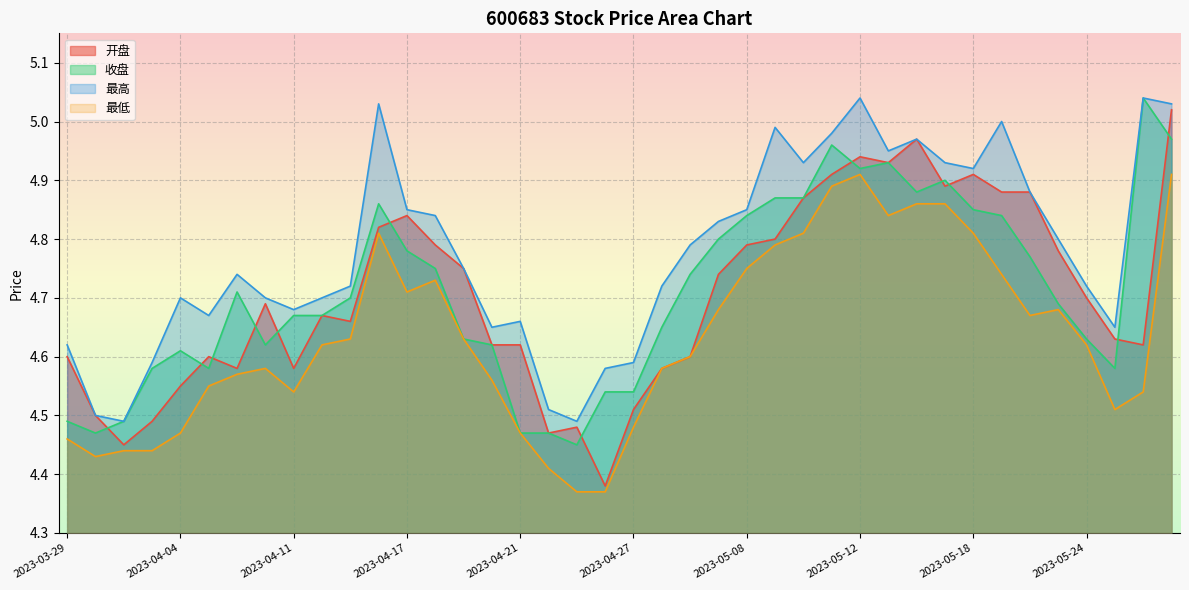

True or false: 最高 and 收盘 intersect in this chart.

False